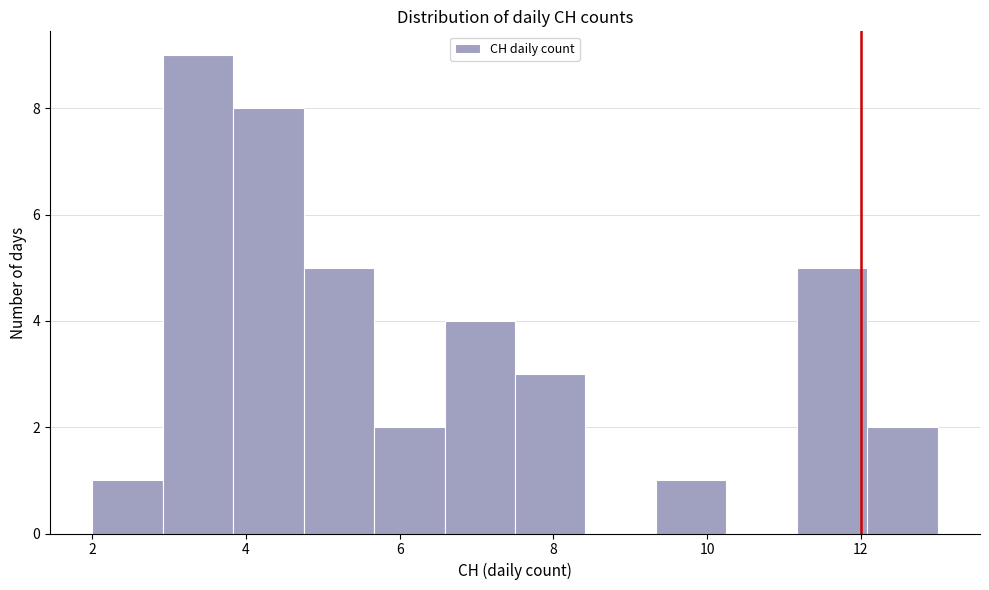

What is the height of the bar covering 12.0 to 13.0 on the x-axis? Neither the bar edges nor the heights are printed on the chart, so give them approximately, as read against the axes.

2